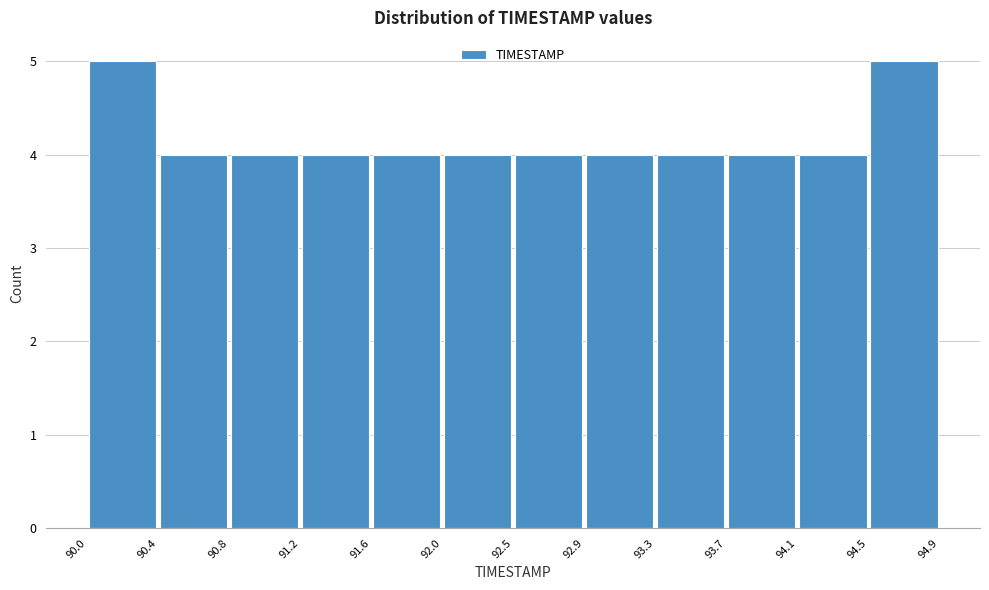

Reading left to right, transcribe this chart: for each bar, give the range it covers on the x-axis and its height. The values are not printed on the chart, so give them approximately, as read against the axis.

90.0 to 90.4: 5
90.4 to 90.8: 4
90.8 to 91.2: 4
91.2 to 91.6: 4
91.6 to 92.0: 4
92.0 to 92.5: 4
92.5 to 92.9: 4
92.9 to 93.3: 4
93.3 to 93.7: 4
93.7 to 94.1: 4
94.1 to 94.5: 4
94.5 to 94.9: 5